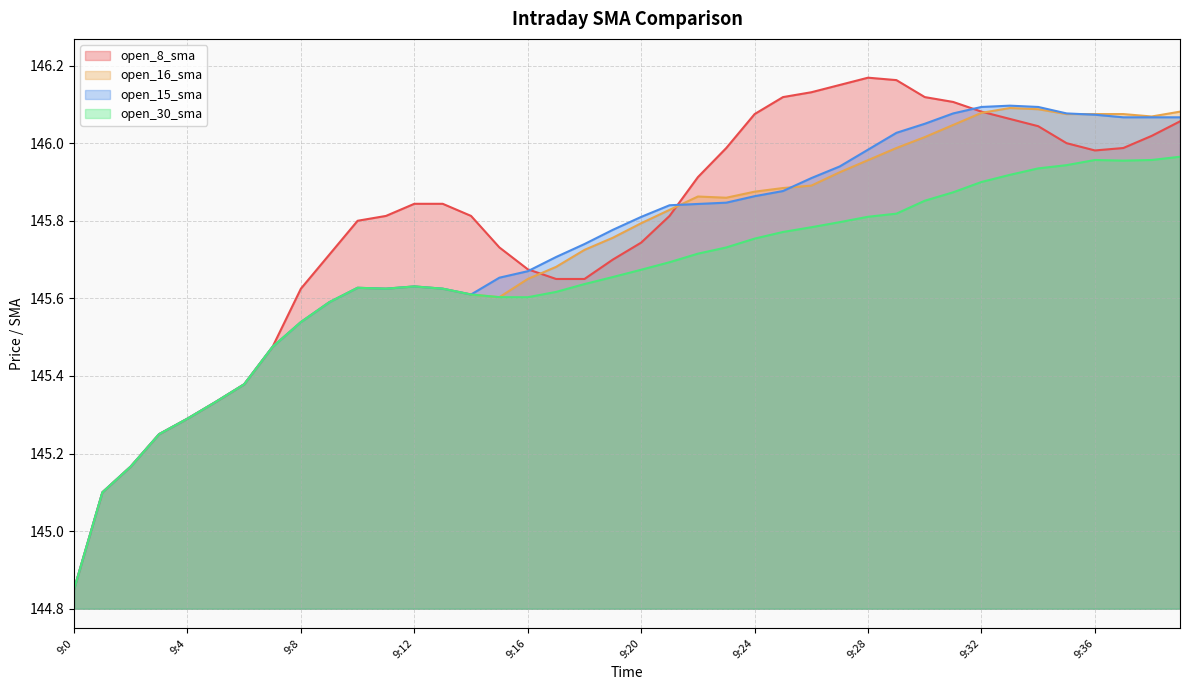

Reading left to right, what are all the values shown in this chart?

open_8_sma: 9:0=144.8	9:1=145.1	9:2=145.2	9:3=145.2	9:4=145.3	9:5=145.3	9:6=145.4	9:7=145.5	9:8=145.6	9:9=145.7	9:10=145.8	9:11=145.8	9:12=145.8	9:13=145.8	9:14=145.8	9:15=145.7	9:16=145.7	9:17=145.7	9:18=145.7	9:19=145.7	9:20=145.7	9:21=145.8	9:22=145.9	9:23=146.0	9:24=146.1	9:25=146.1	9:26=146.1	9:27=146.2	9:28=146.2	9:29=146.2	9:30=146.1	9:31=146.1	9:32=146.1	9:33=146.1	9:34=146.0	9:35=146.0	9:36=146.0	9:37=146.0	9:38=146.0	9:39=146.1
open_16_sma: 9:0=144.8	9:1=145.1	9:2=145.2	9:3=145.2	9:4=145.3	9:5=145.3	9:6=145.4	9:7=145.5	9:8=145.5	9:9=145.6	9:10=145.6	9:11=145.6	9:12=145.6	9:13=145.6	9:14=145.6	9:15=145.6	9:16=145.7	9:17=145.7	9:18=145.7	9:19=145.8	9:20=145.8	9:21=145.8	9:22=145.9	9:23=145.9	9:24=145.9	9:25=145.9	9:26=145.9	9:27=145.9	9:28=146.0	9:29=146.0	9:30=146.0	9:31=146.0	9:32=146.1	9:33=146.1	9:34=146.1	9:35=146.1	9:36=146.1	9:37=146.1	9:38=146.1	9:39=146.1
open_15_sma: 9:0=144.8	9:1=145.1	9:2=145.2	9:3=145.2	9:4=145.3	9:5=145.3	9:6=145.4	9:7=145.5	9:8=145.5	9:9=145.6	9:10=145.6	9:11=145.6	9:12=145.6	9:13=145.6	9:14=145.6	9:15=145.7	9:16=145.7	9:17=145.7	9:18=145.7	9:19=145.8	9:20=145.8	9:21=145.8	9:22=145.8	9:23=145.8	9:24=145.9	9:25=145.9	9:26=145.9	9:27=145.9	9:28=146.0	9:29=146.0	9:30=146.1	9:31=146.1	9:32=146.1	9:33=146.1	9:34=146.1	9:35=146.1	9:36=146.1	9:37=146.1	9:38=146.1	9:39=146.1
open_30_sma: 9:0=144.8	9:1=145.1	9:2=145.2	9:3=145.2	9:4=145.3	9:5=145.3	9:6=145.4	9:7=145.5	9:8=145.5	9:9=145.6	9:10=145.6	9:11=145.6	9:12=145.6	9:13=145.6	9:14=145.6	9:15=145.6	9:16=145.6	9:17=145.6	9:18=145.6	9:19=145.7	9:20=145.7	9:21=145.7	9:22=145.7	9:23=145.7	9:24=145.8	9:25=145.8	9:26=145.8	9:27=145.8	9:28=145.8	9:29=145.8	9:30=145.9	9:31=145.9	9:32=145.9	9:33=145.9	9:34=145.9	9:35=145.9	9:36=146.0	9:37=146.0	9:38=146.0	9:39=146.0